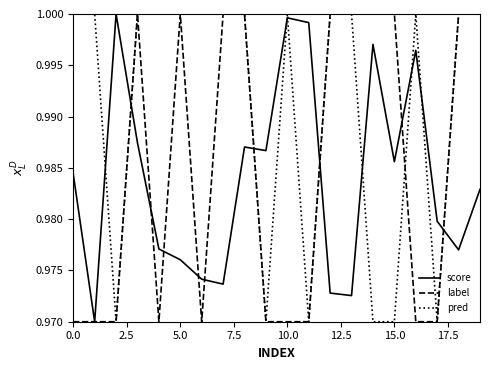

True or false: pred and label cross at least once.

True